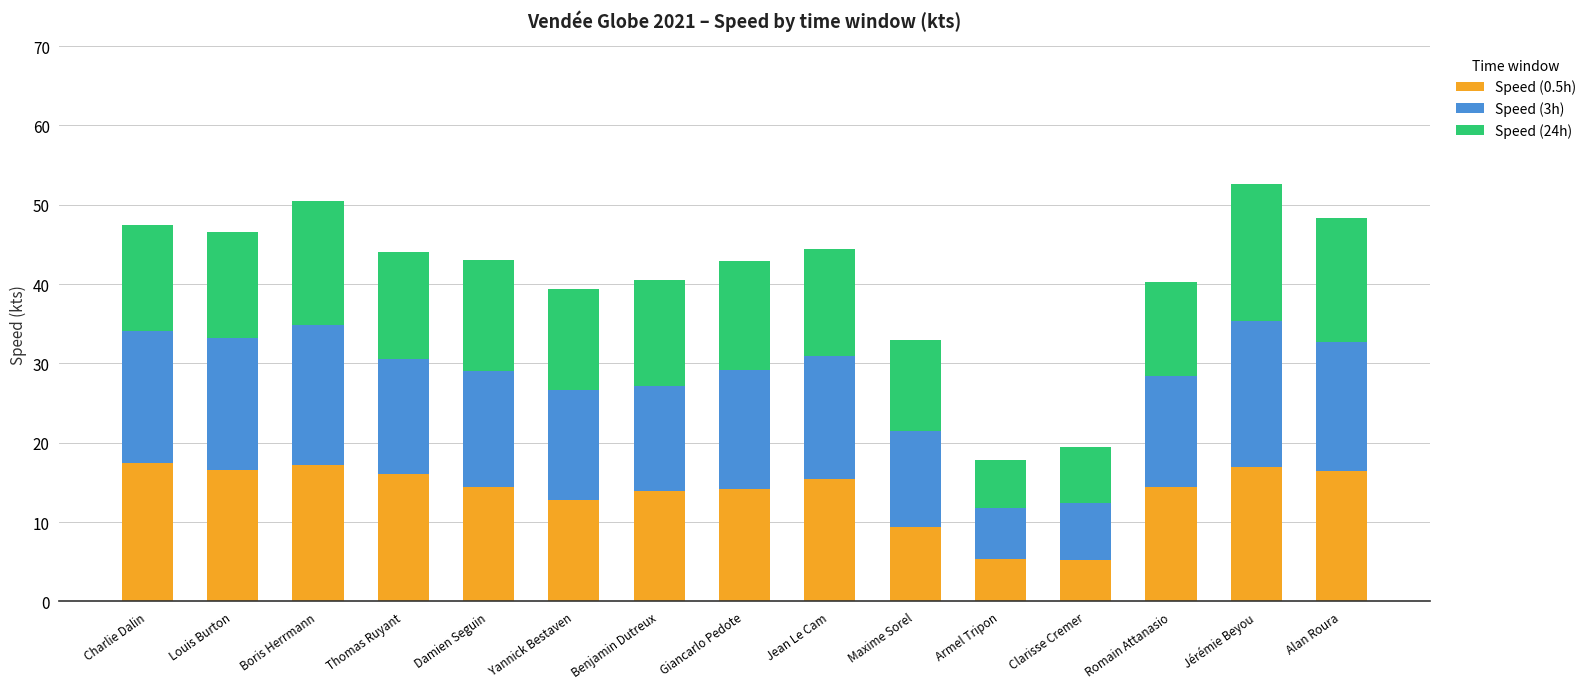

What is the difference between the second highest and minimum values in the Speed (0.5h) series?

12.0